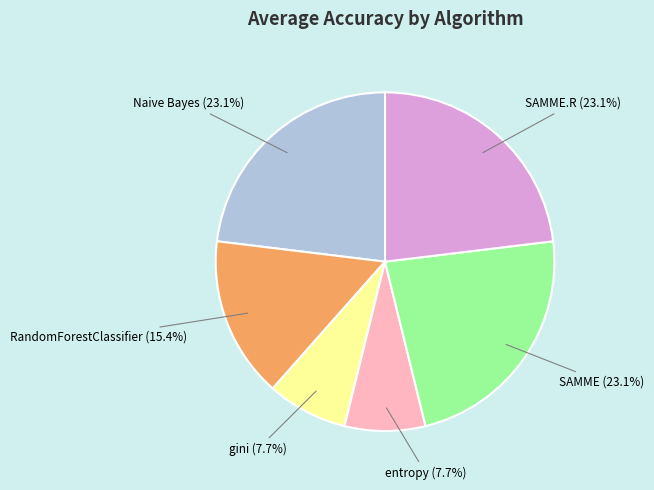

Does any single category account for the majority?

No